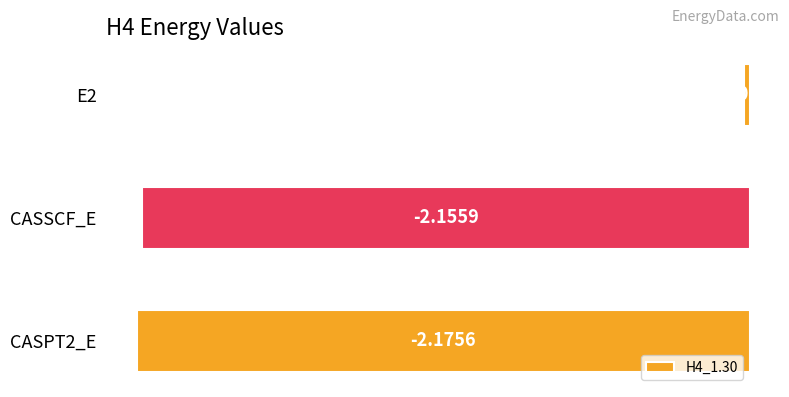

What is the sum of all values?

-4.4